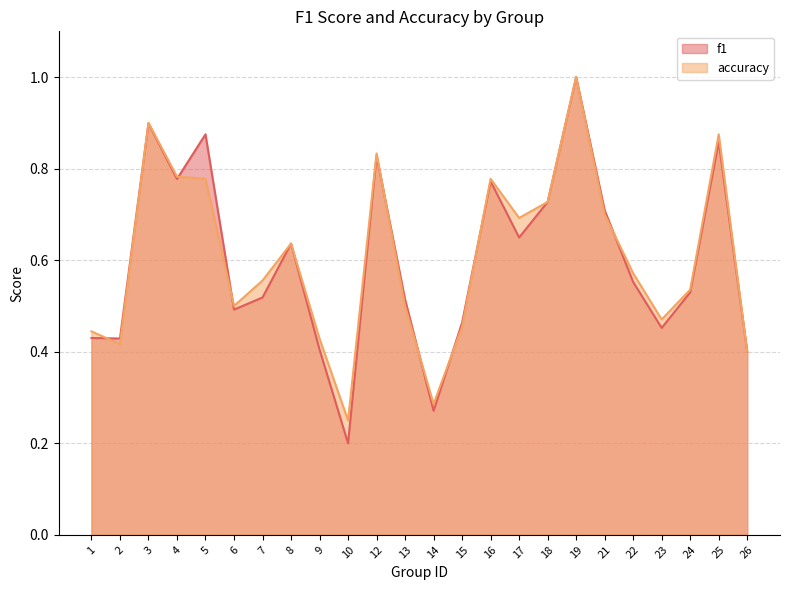

In f1, how many points are higher than both neighbors (excluding endpoints)?

7